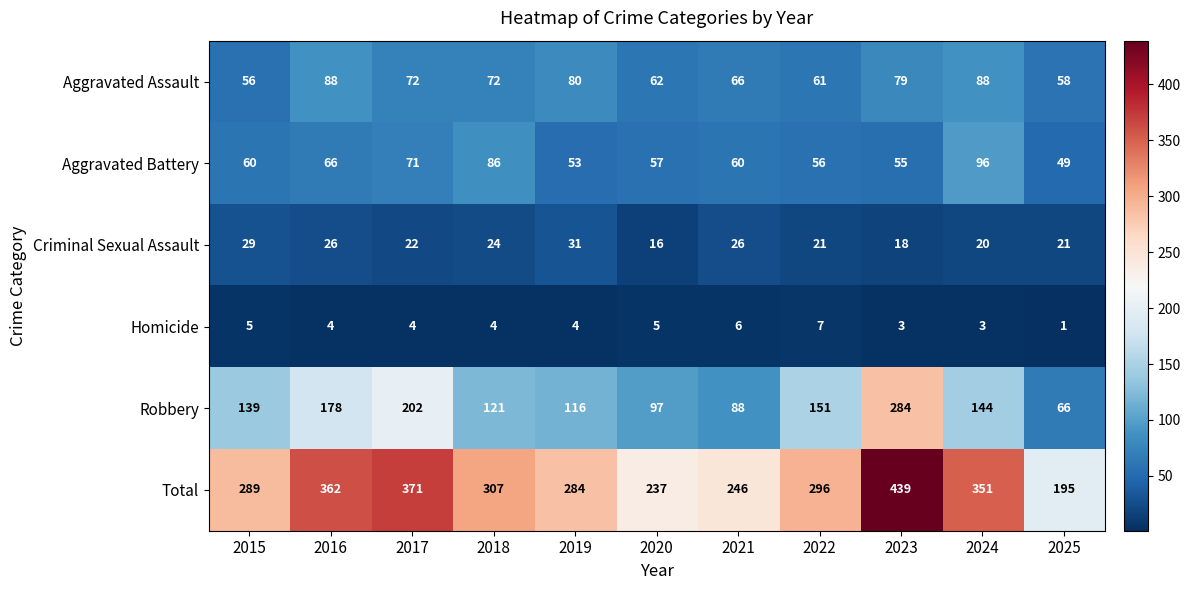

At which label does Aggravated Assault first exceed 72?

2016